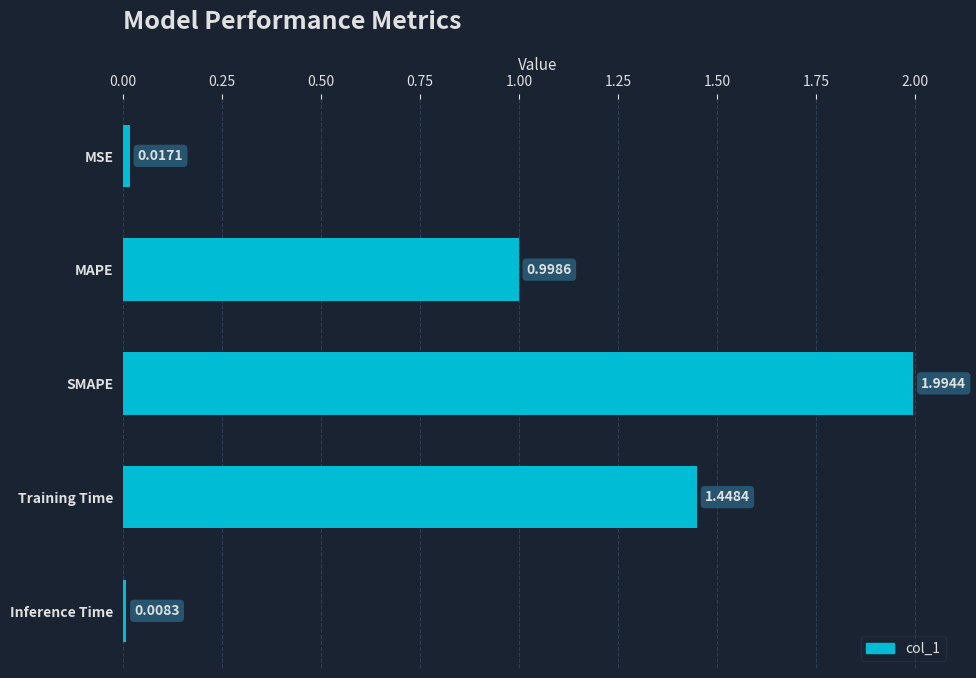

List the labels in order of value, smallest first.

Inference Time, MSE, MAPE, Training Time, SMAPE